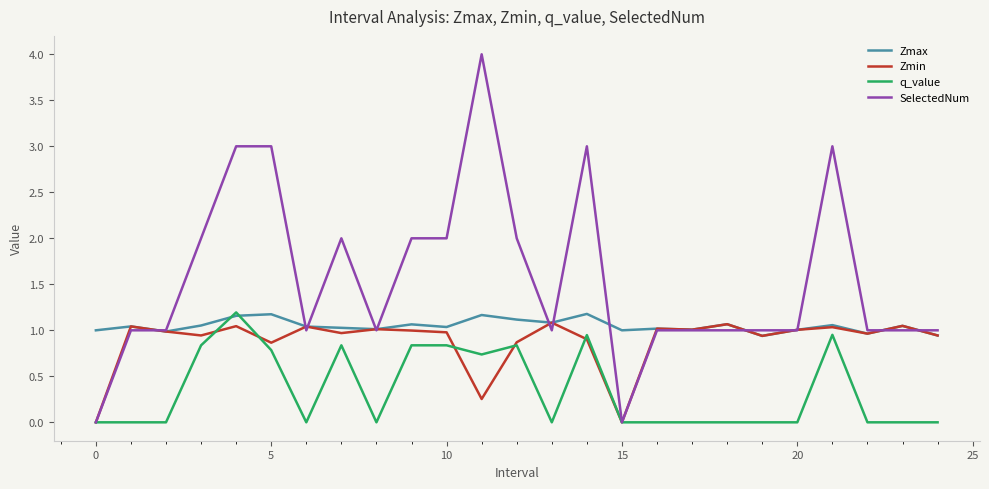

What is the highest value of the q_value series?

1.2